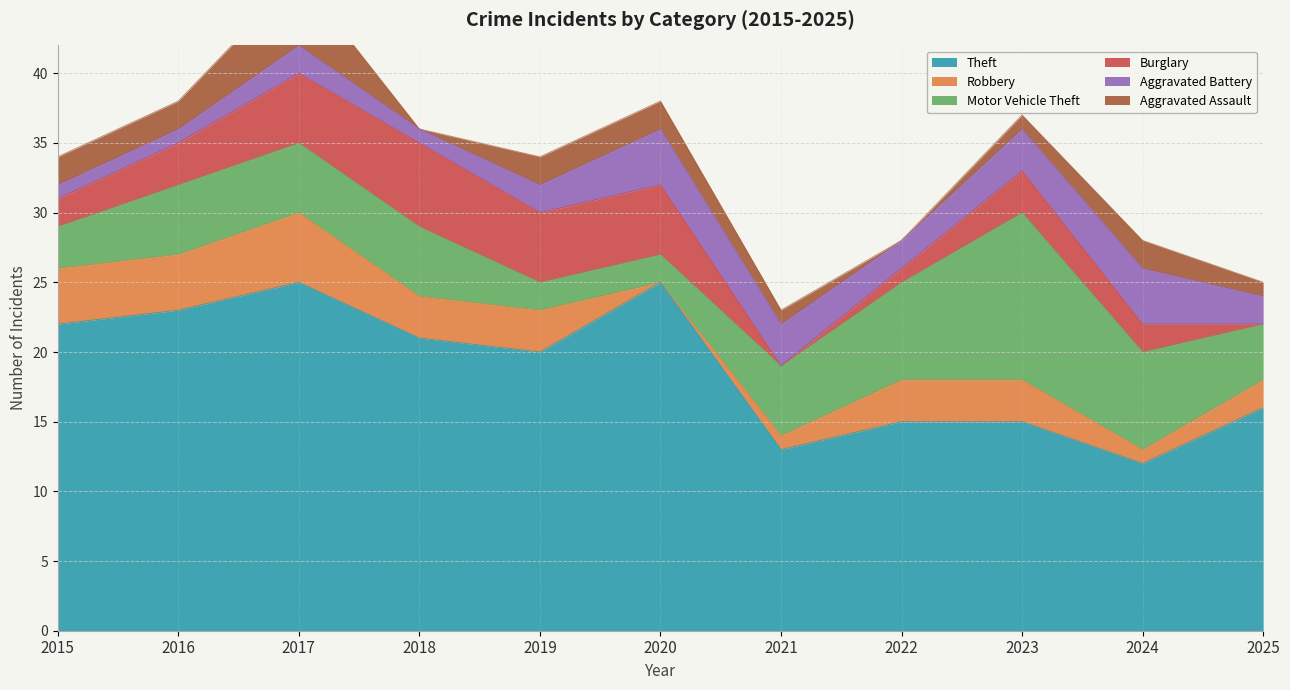

Which has a higher value, 2022 or 2024?

2022